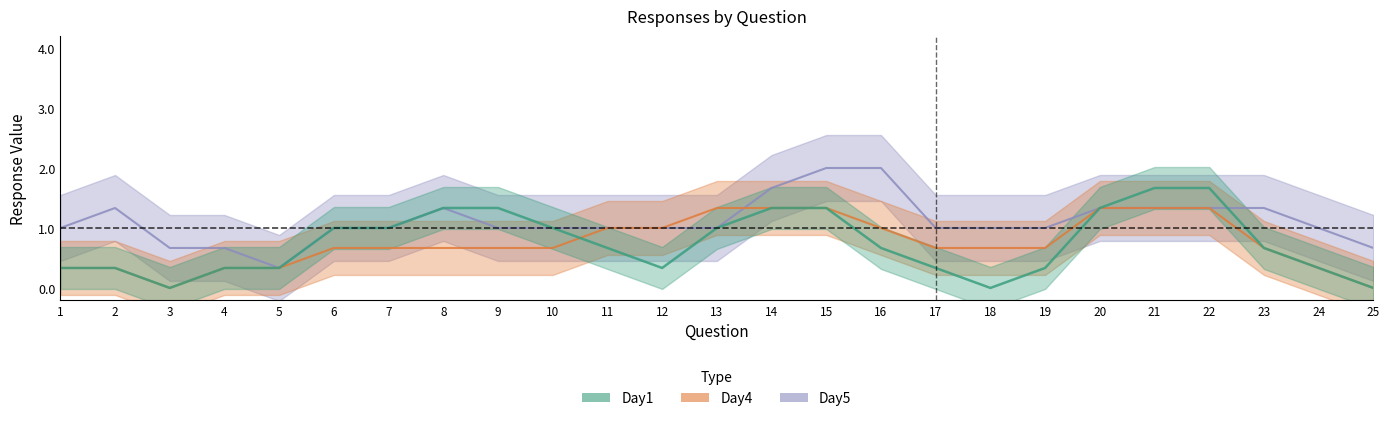

The value of Day5 at 11 is 1. True or false?

True